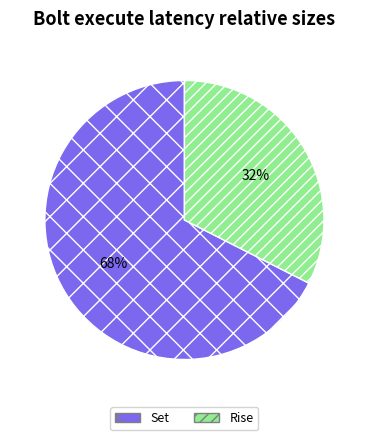

Between Rise and Set, which is larger?

Set